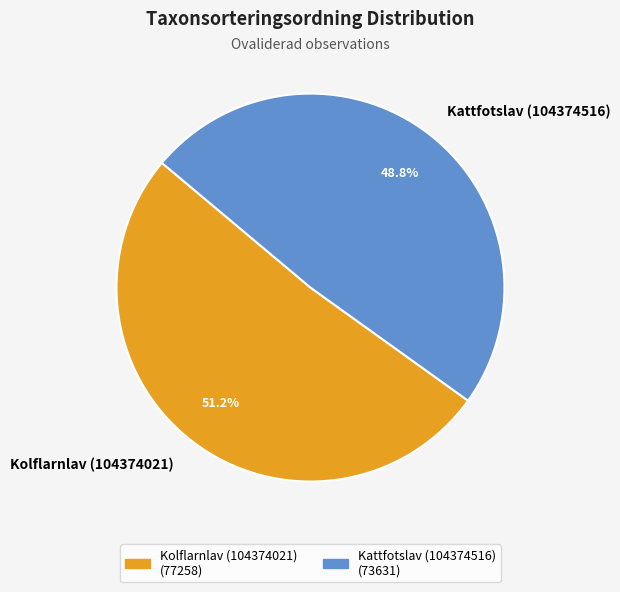

The Kattfotslav (104374516) slice represents 41% of the pie. True or false?

False